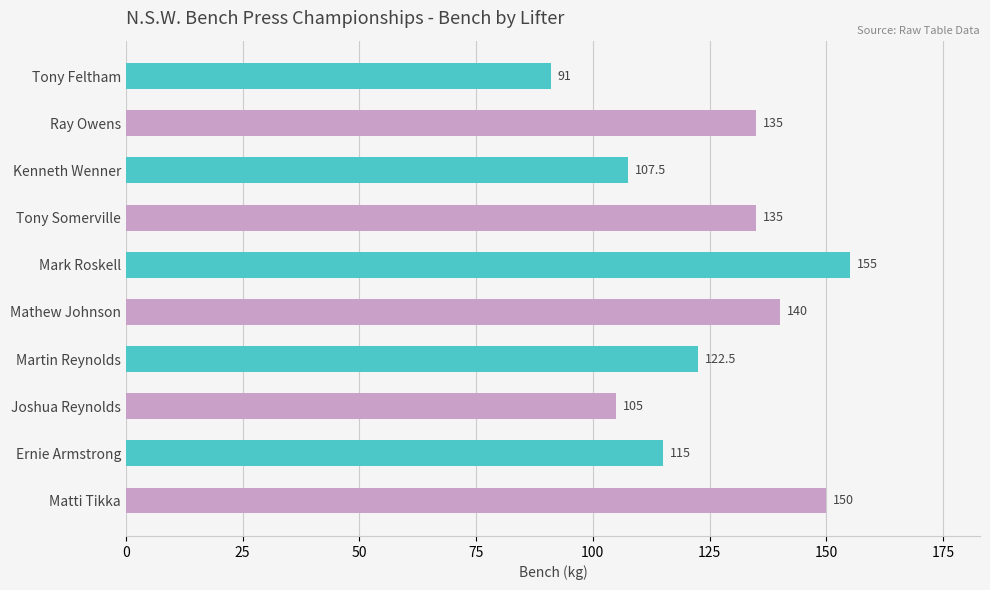

What is the smallest value displayed?

91.0